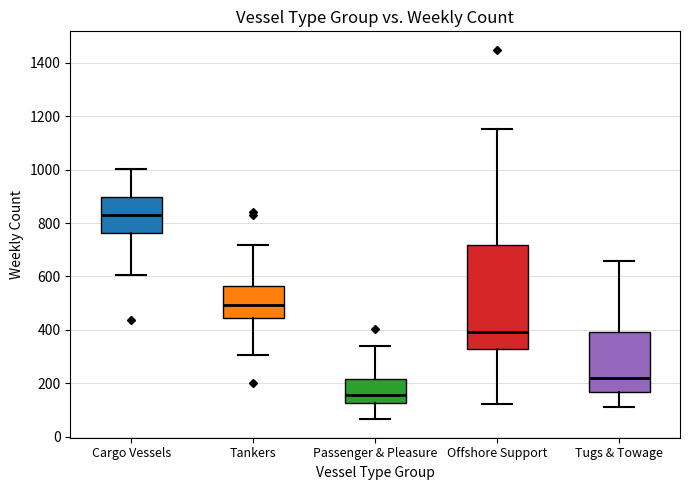

Reading left to right, read every box against the y-axis: the position of its median line, the range the box covers, and the ends of its whiskers. The values are not printed on the chart, so give them approximately, as read against the axis.

Cargo Vessels: median 840, box 760 to 900, whiskers 600 to 1000
Tankers: median 500, box 440 to 560, whiskers 300 to 720
Passenger & Pleasure: median 160, box 120 to 220, whiskers 60 to 340
Offshore Support: median 400, box 320 to 720, whiskers 120 to 1160
Tugs & Towage: median 220, box 160 to 400, whiskers 120 to 660